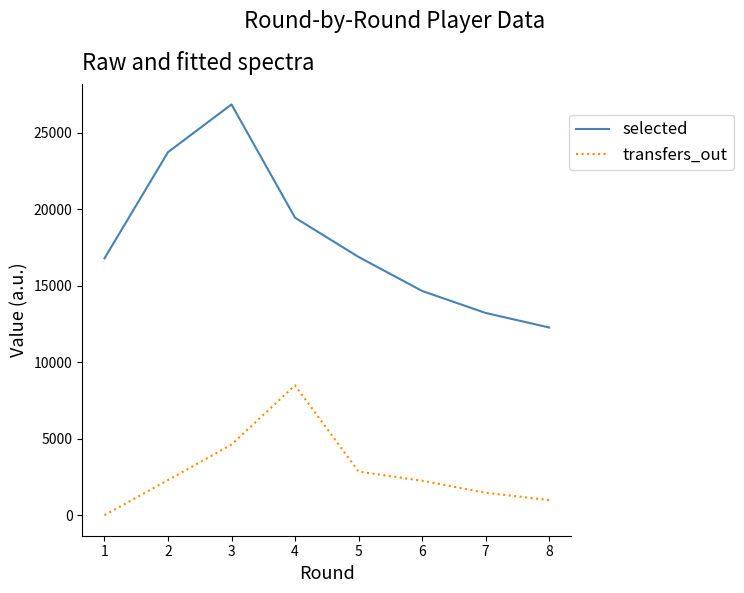

How many lines are shown in the chart?

2